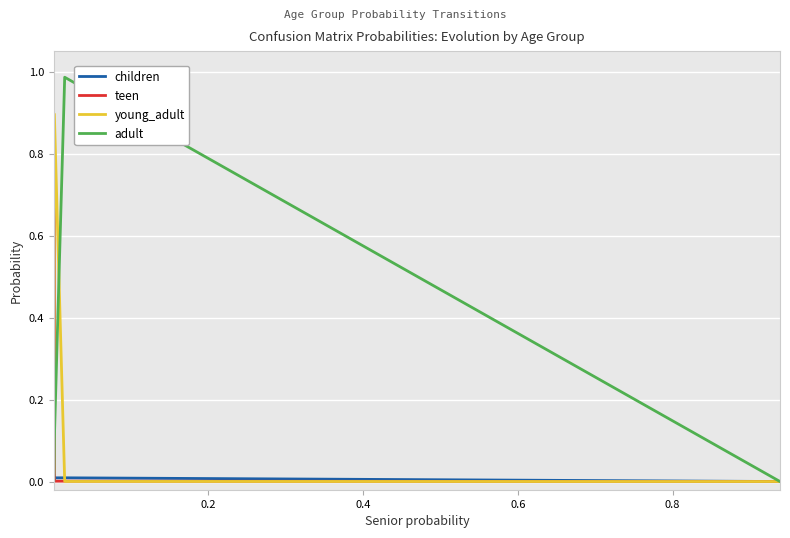

How many values in the teen series exceed 0?

4